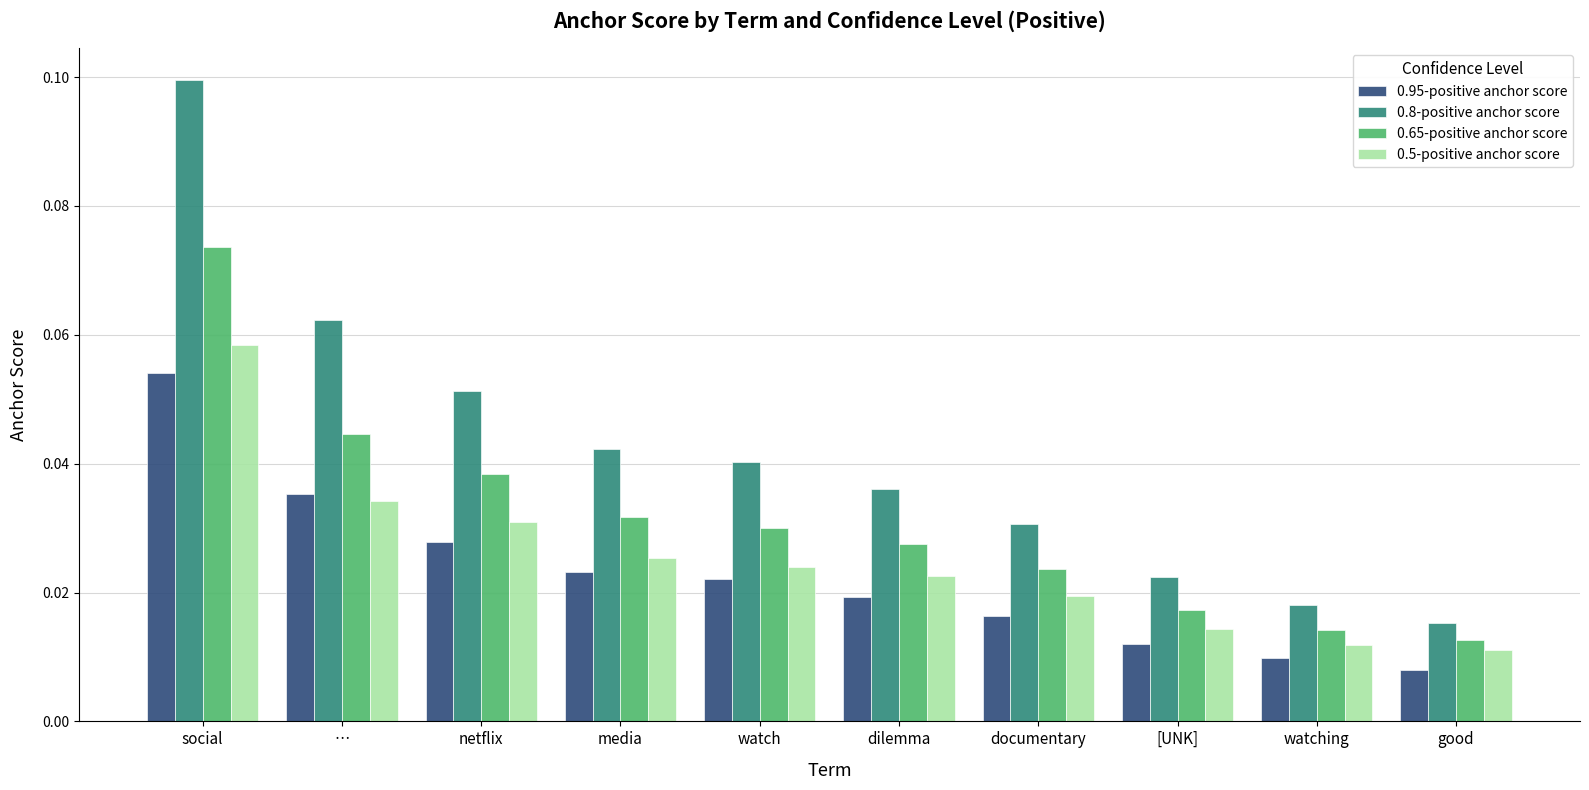

What is the label of the 5th bar from the left?

watch